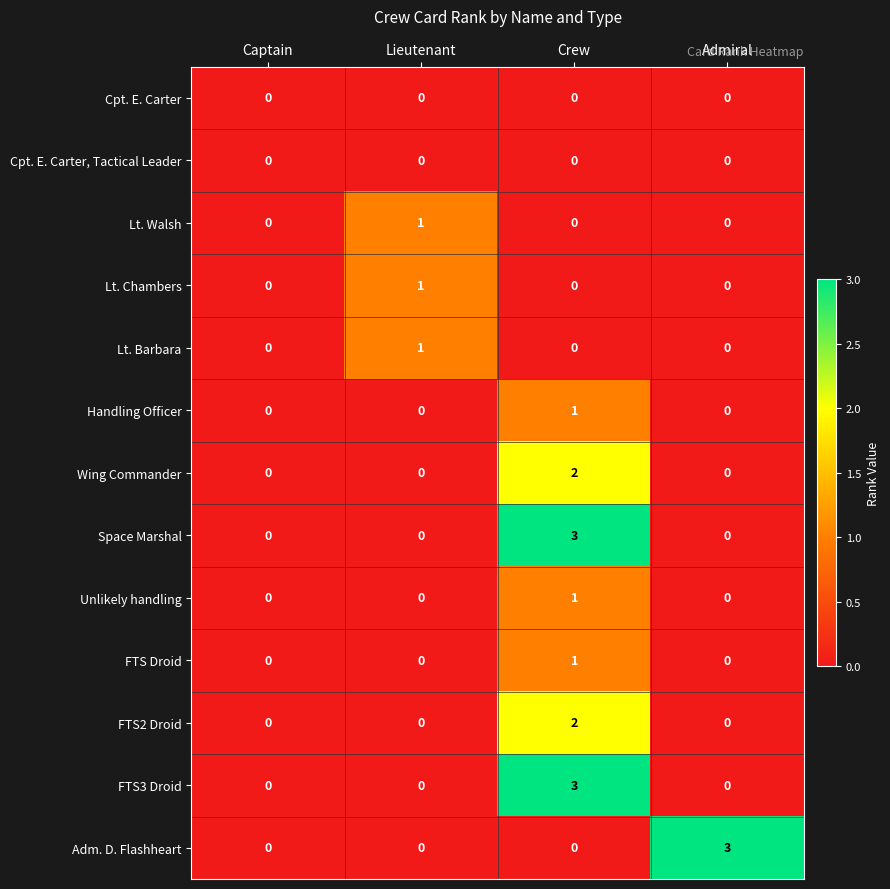

What is the maximum value for Space Marshal?

3